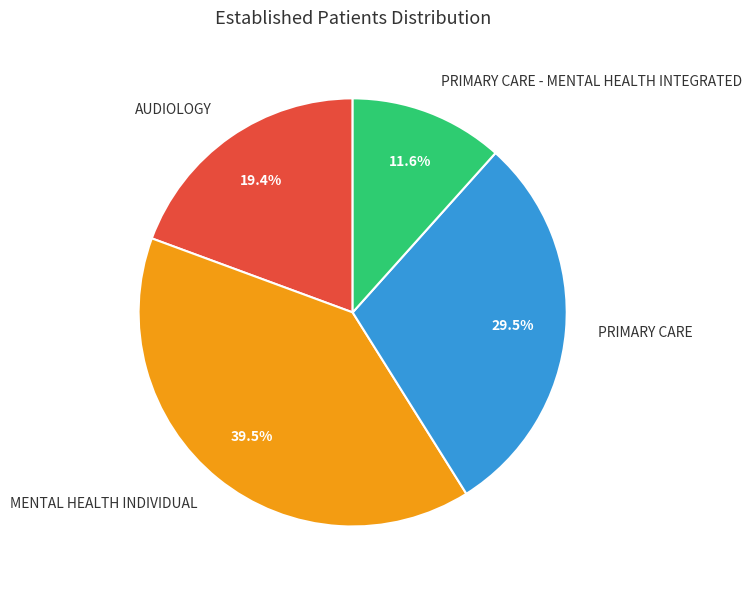

True or false: AUDIOLOGY accounts for 19% of the total.

True